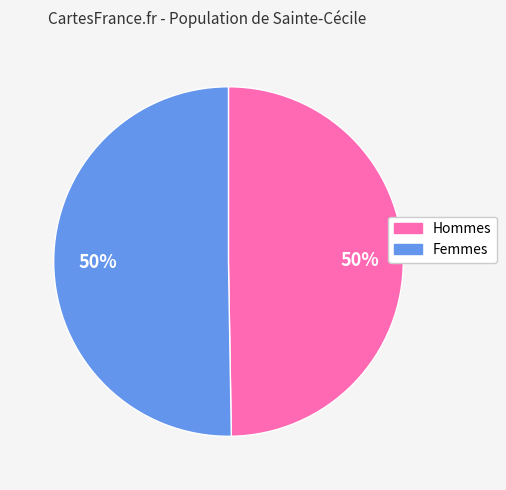

To the nearest percent, what is the average slice percentage?

50%